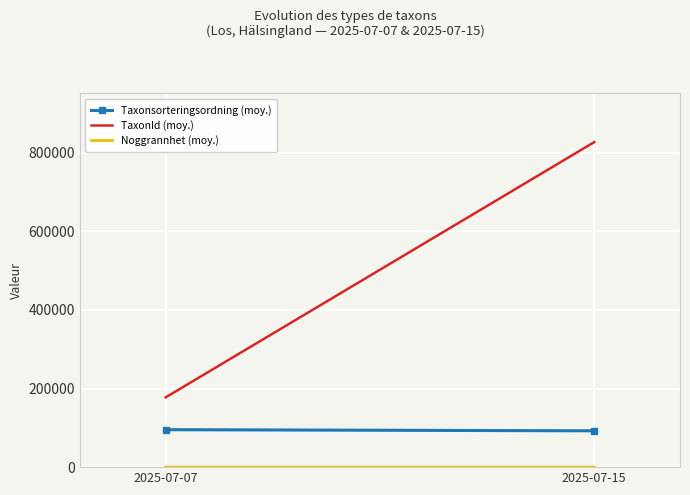

What is the difference between the Taxonsorteringsordning (moy.) values at 2025-07-07 and 2025-07-15?

2875.7